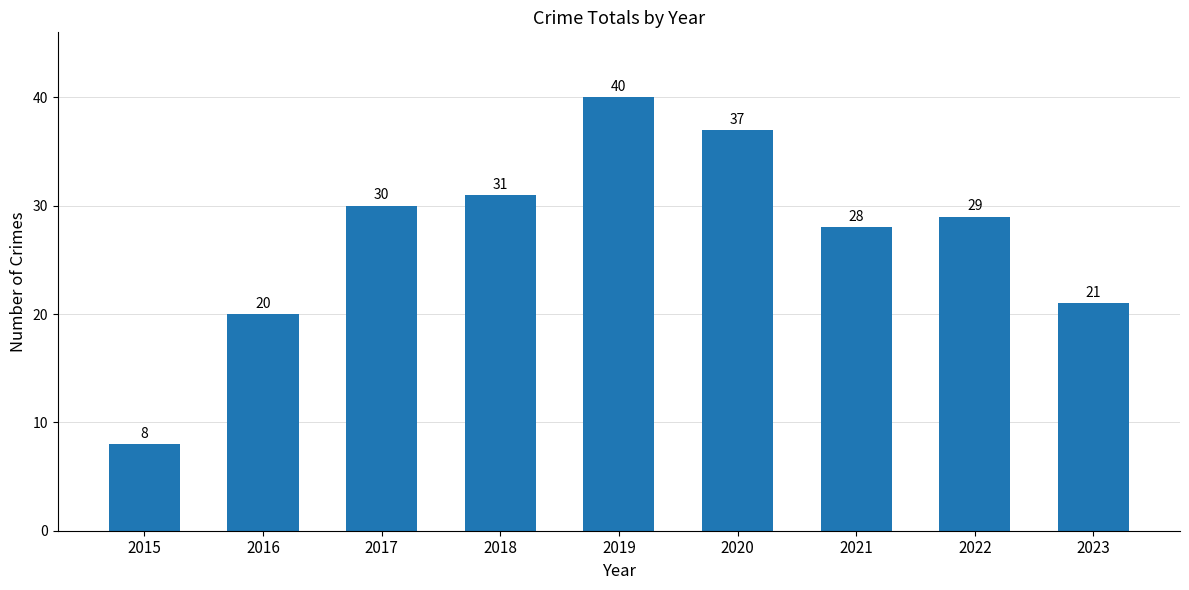

How many distinct data groups are displayed?

1